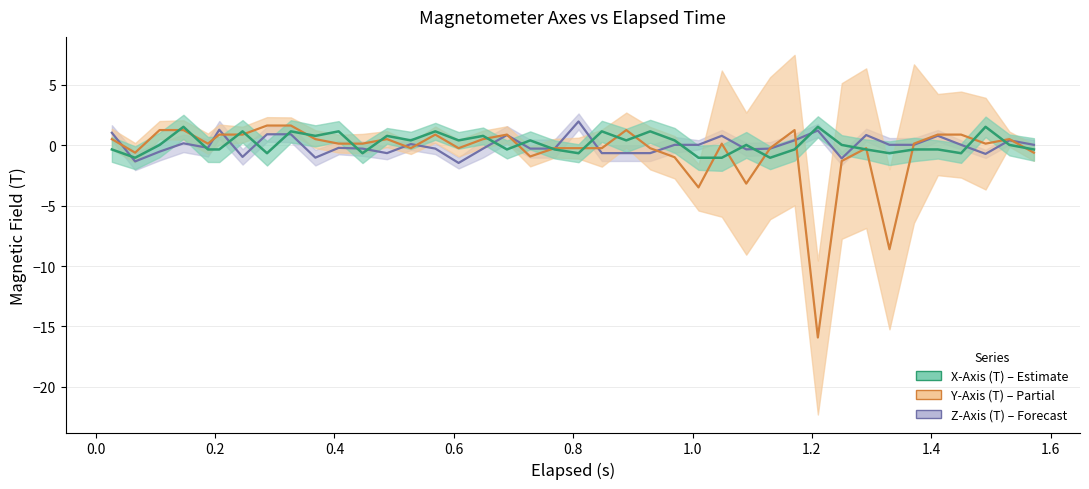

How many interior local peaks does the Z-Axis (T) series have?

11